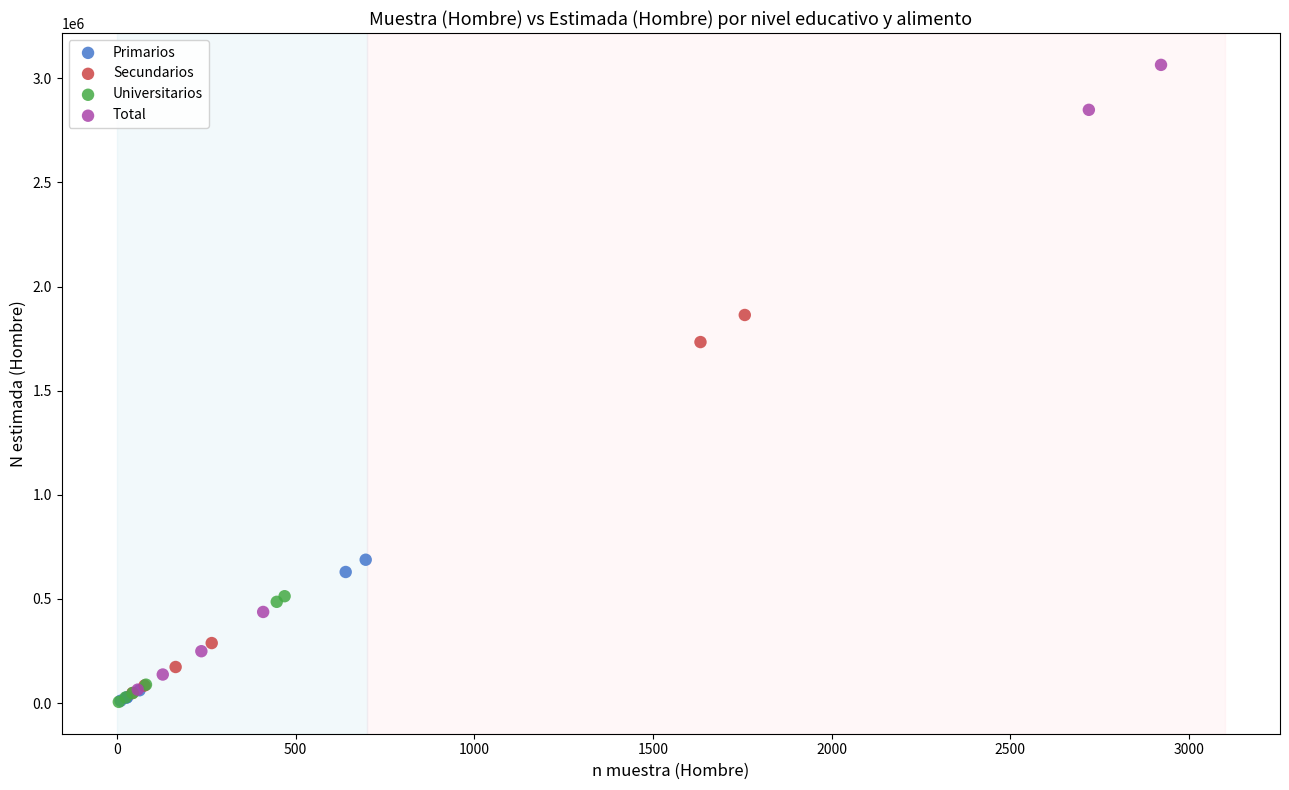

Which series reaches the maximum Y coordinate?

Total